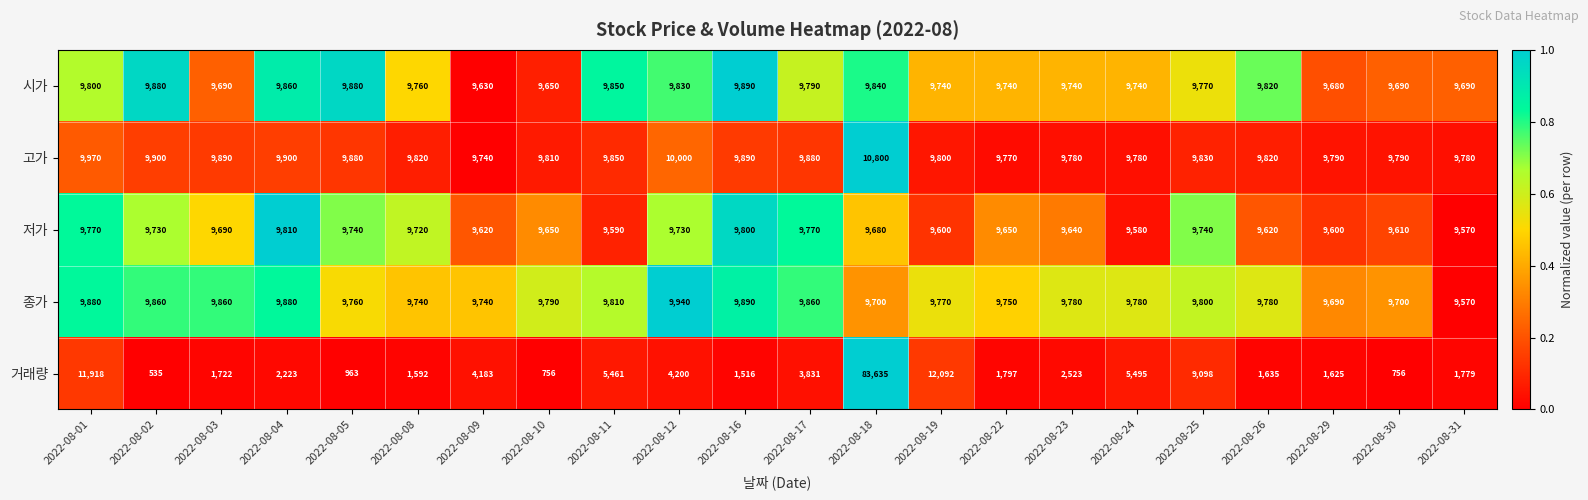

The 시가 series shows 9890 at 2022-08-16. True or false?

True